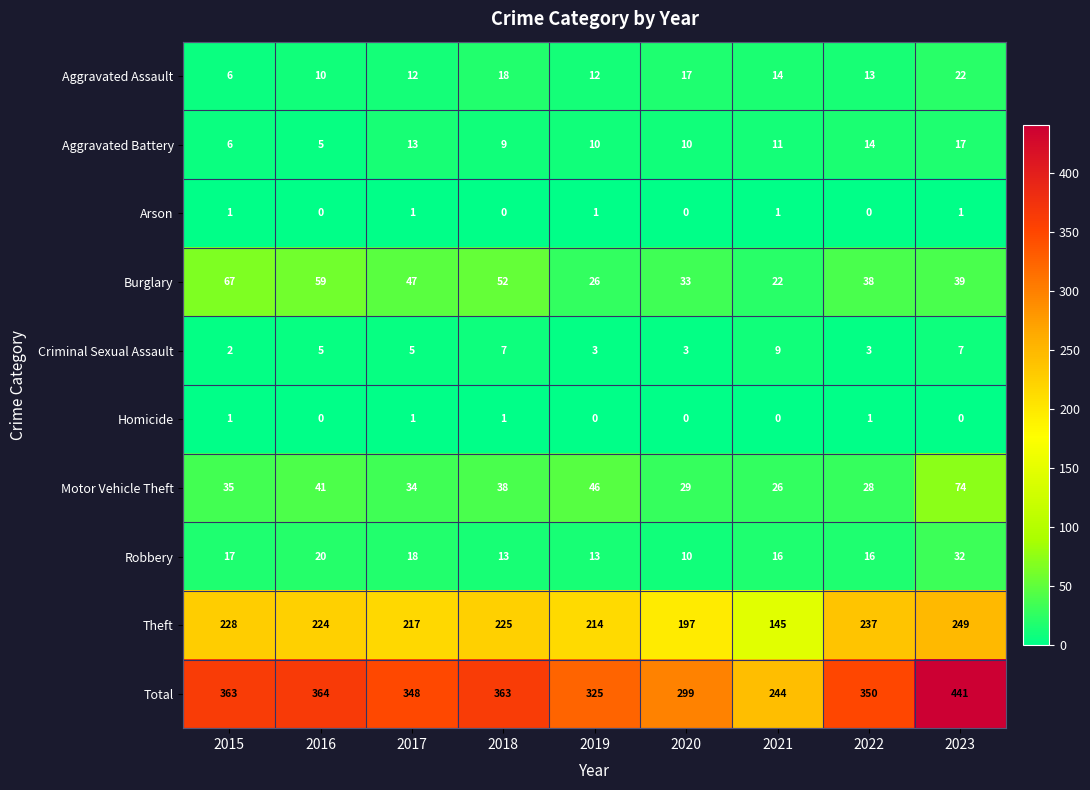

What is the minimum value for Burglary?

22